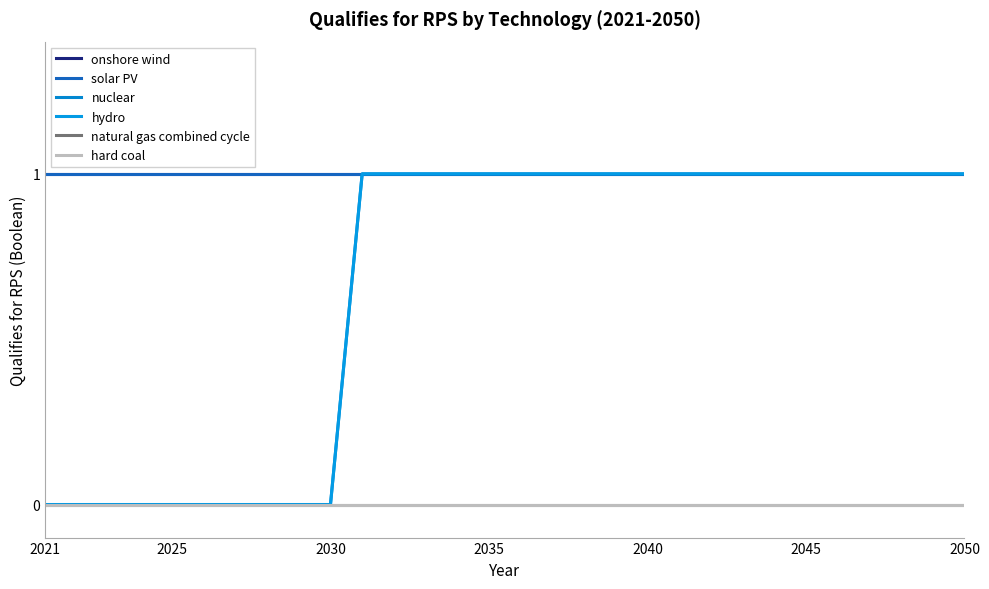

Does the chart display data point markers on the line(s)?

No